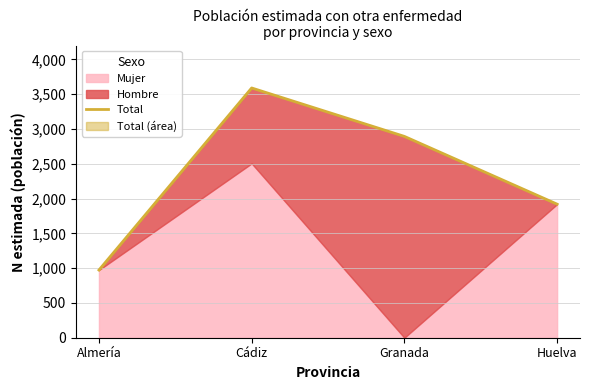

The chart shows a value of 2894 at Granada. True or false?

True